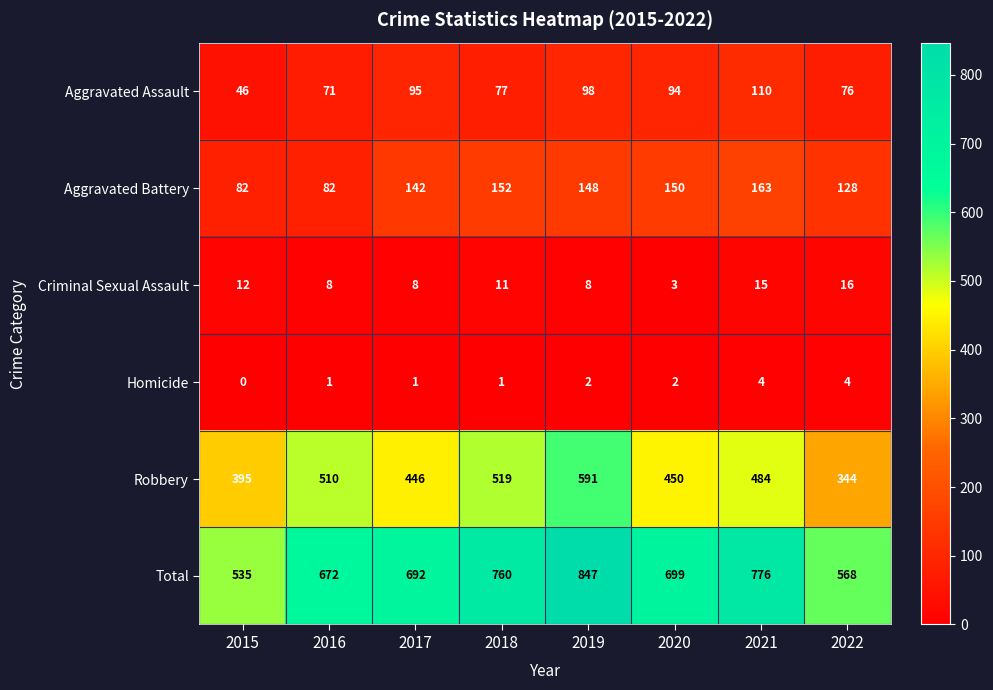

What is the total value across all series at 2017?

1384